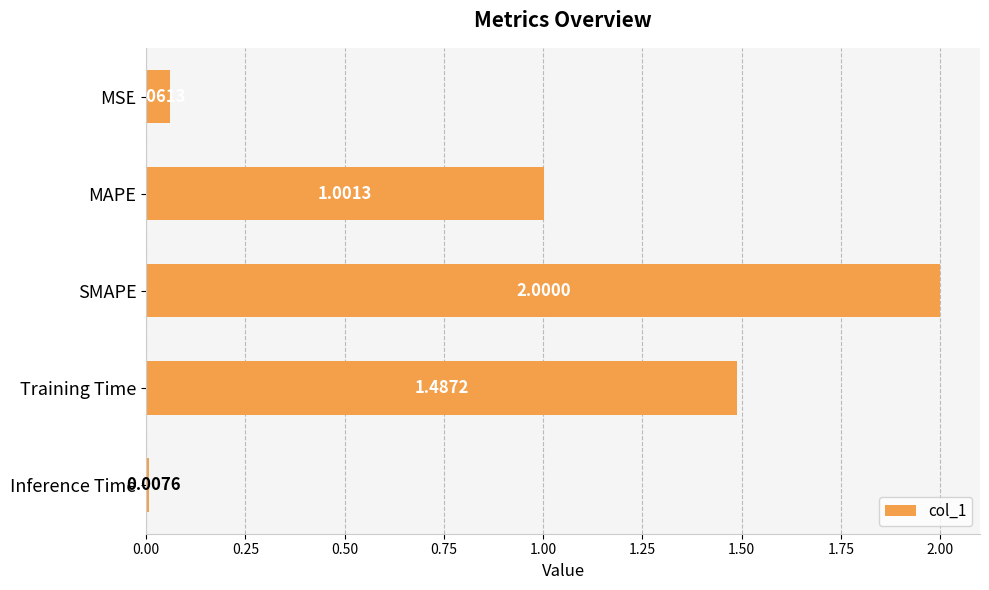

List the labels in order of value, smallest first.

Inference Time, MSE, MAPE, Training Time, SMAPE